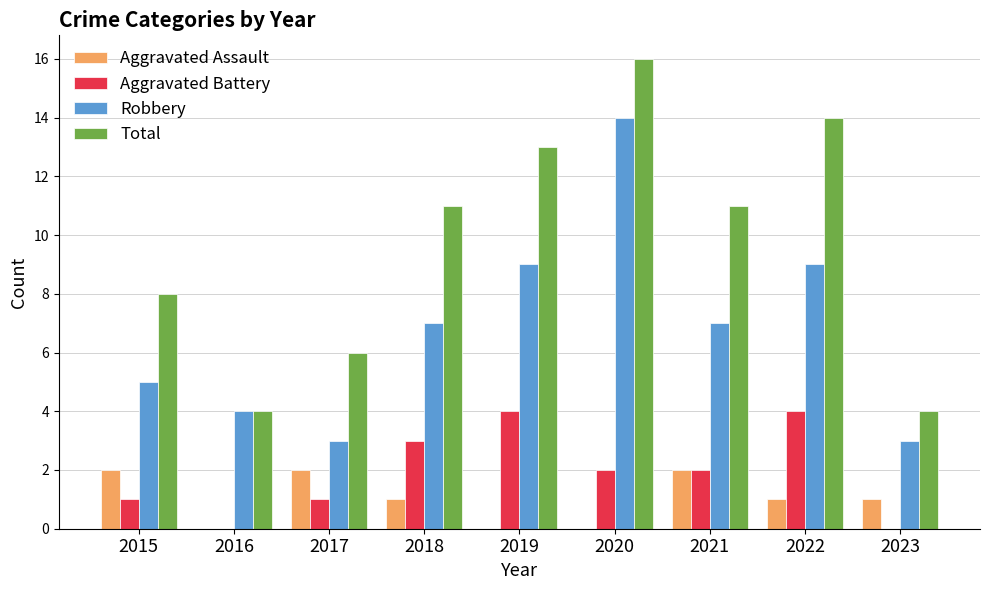

What value does the Robbery series have at 2019?

9